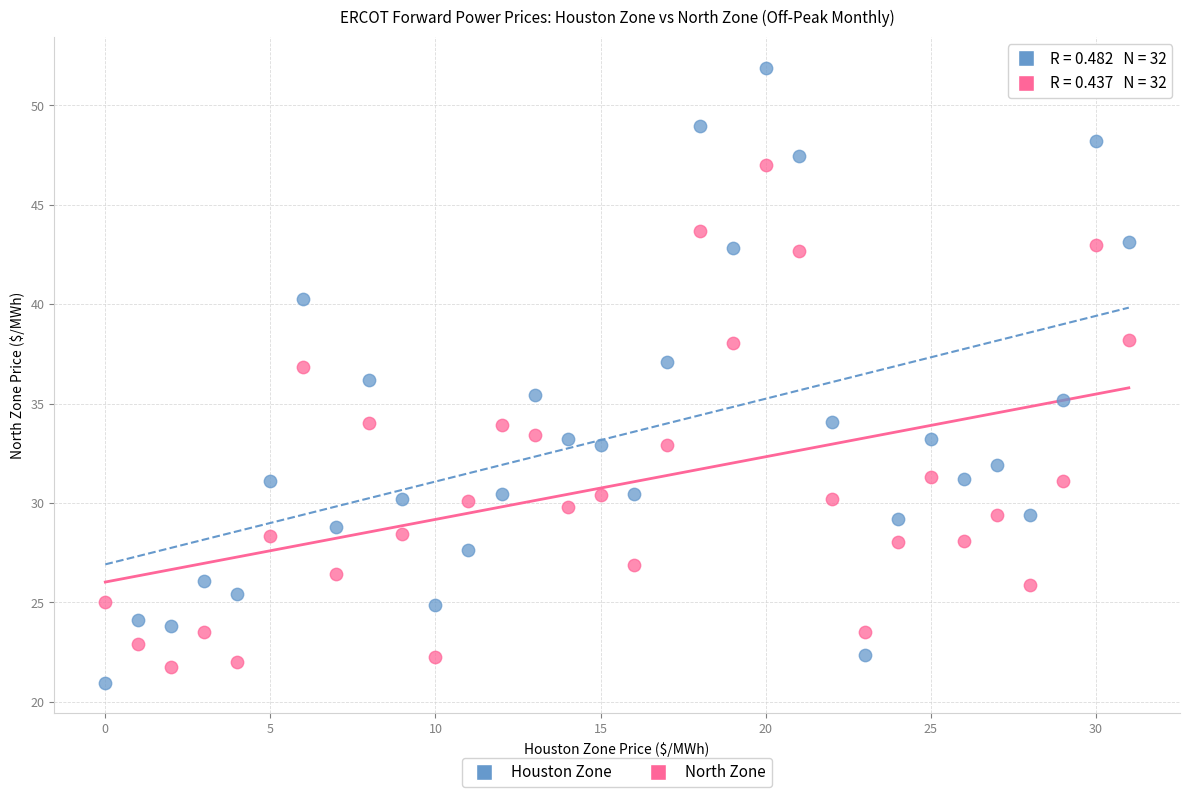

What are all the series names shown in the legend?

Houston Zone, North Zone